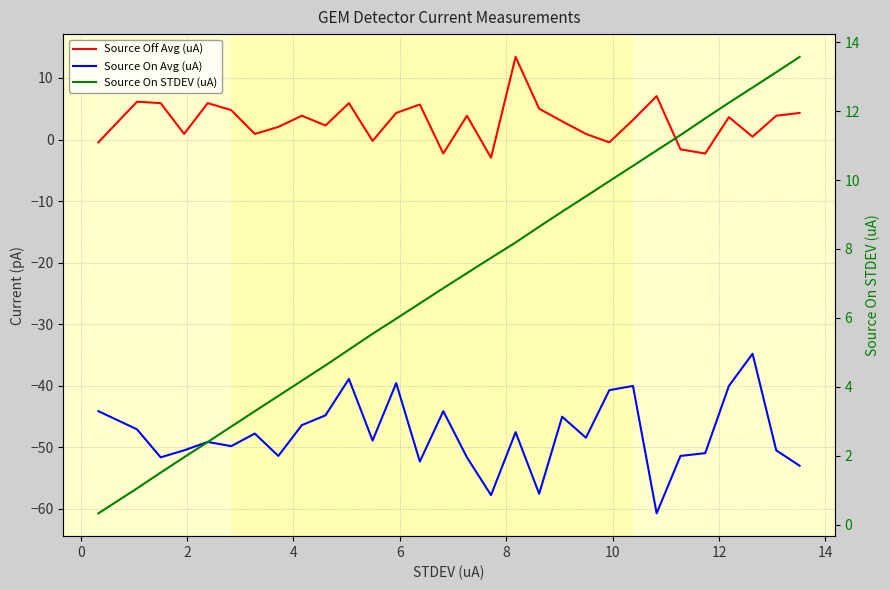

Reading right to left, extract all data points from this chart.

Source Off Avg (uA): 4.3	3.9	0.5	3.6	-2.3	-1.6	7.0	3.2	-0.5	0.9	3.0	5.0	13.4	-3.0	3.9	-2.3	5.7	4.3	-0.2	5.9	2.3	3.9	2.0	0.9	4.8	5.9	0.9	5.9	6.1	-0.5
Source On Avg (uA): -53.0	-50.5	-34.8	-40.0	-50.9	-51.4	-60.7	-40.0	-40.7	-48.4	-45.0	-57.5	-47.5	-57.8	-51.6	-44.1	-52.3	-39.6	-48.9	-38.9	-44.8	-46.4	-51.4	-47.7	-49.8	-49.1	-50.5	-51.6	-47.1	-44.1
Source On STDEV (uA): 13.6	13.1	12.7	12.2	11.8	11.3	10.9	10.4	10.0	9.5	9.1	8.6	8.2	7.7	7.3	6.9	6.4	6.0	5.5	5.1	4.6	4.2	3.7	3.3	2.8	2.4	2.0	1.5	1.1	0.3